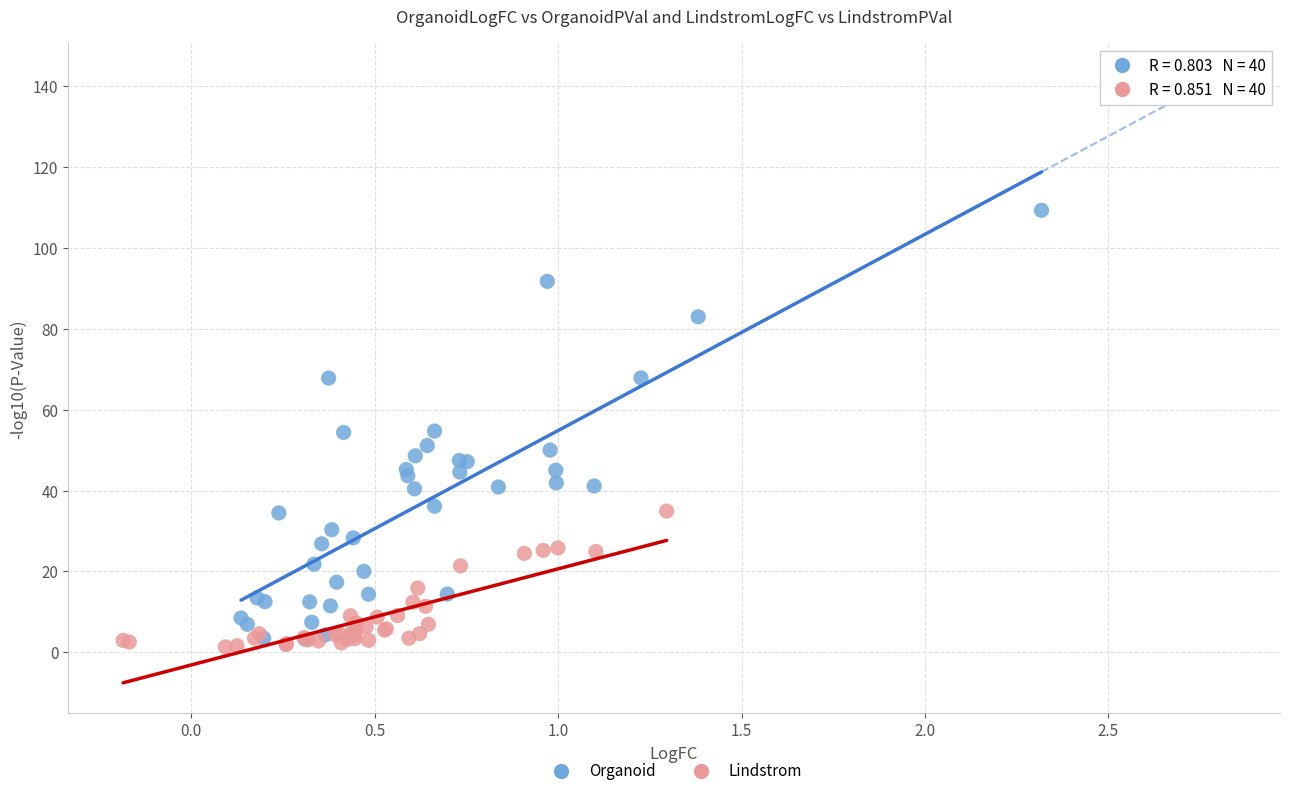

Which series has the largest Y range (max minus min)?

Organoid